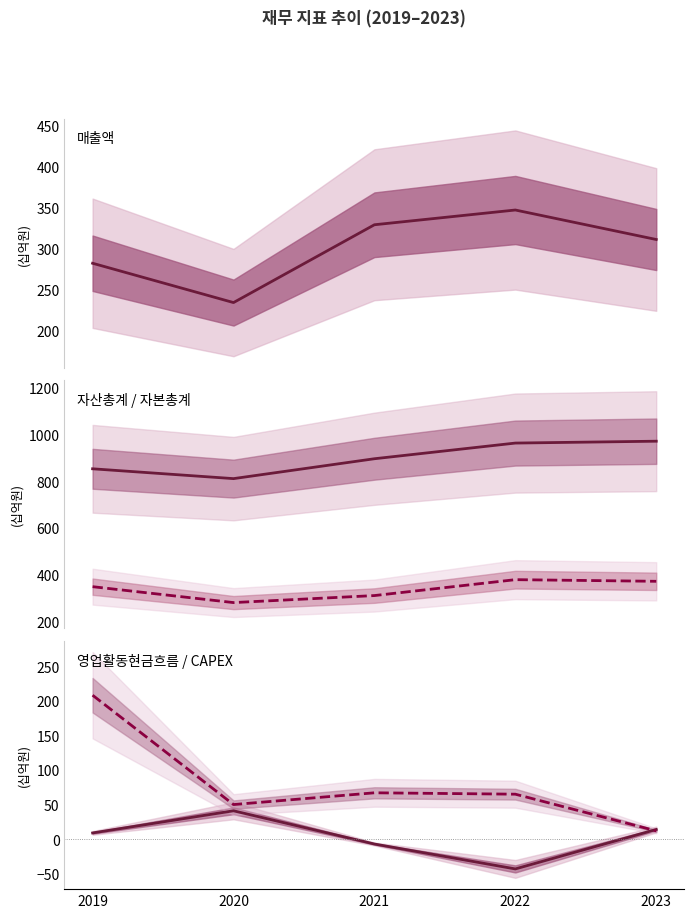

Where is 매출액 nearest to the value 290?

2019